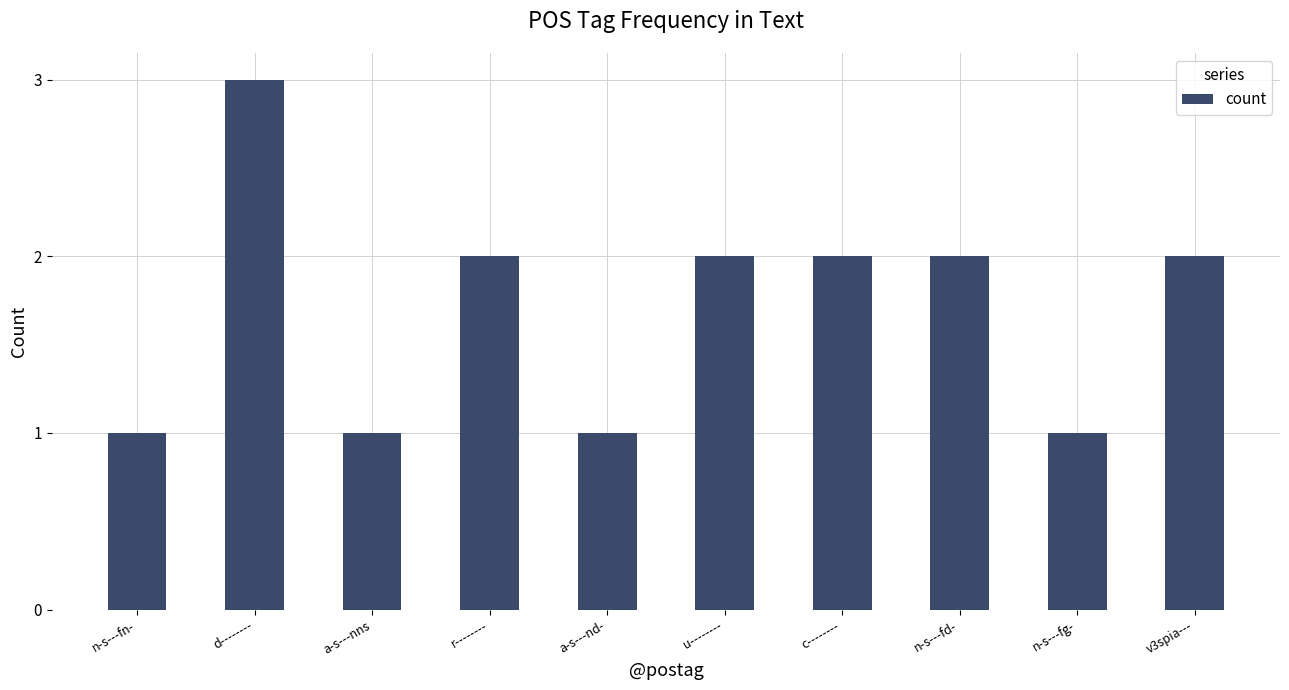

Reading left to right, transcribe all the data shown in this chart.

1	3	1	2	1	2	2	2	1	2